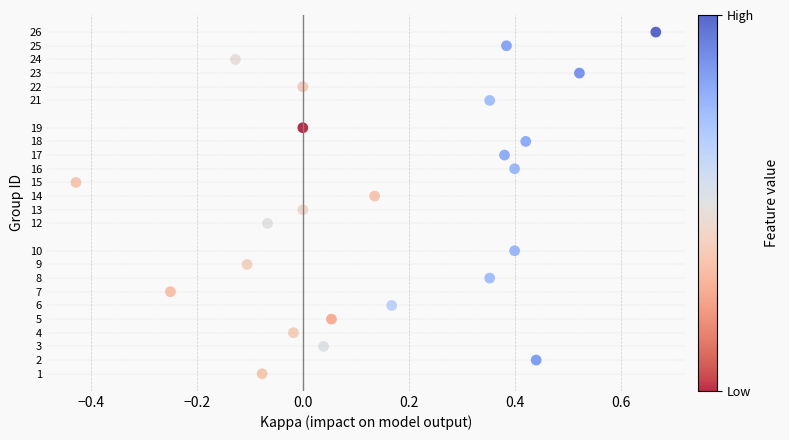

What is the range of Y values (max minus min)?

25